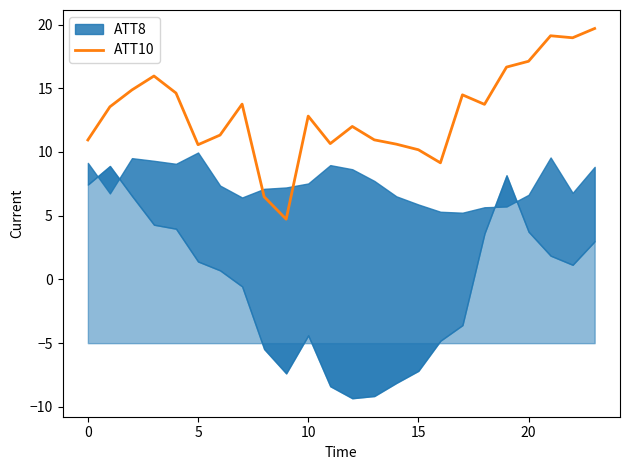

How many interior local peaks (higher than both neighbors) does the data have?

6